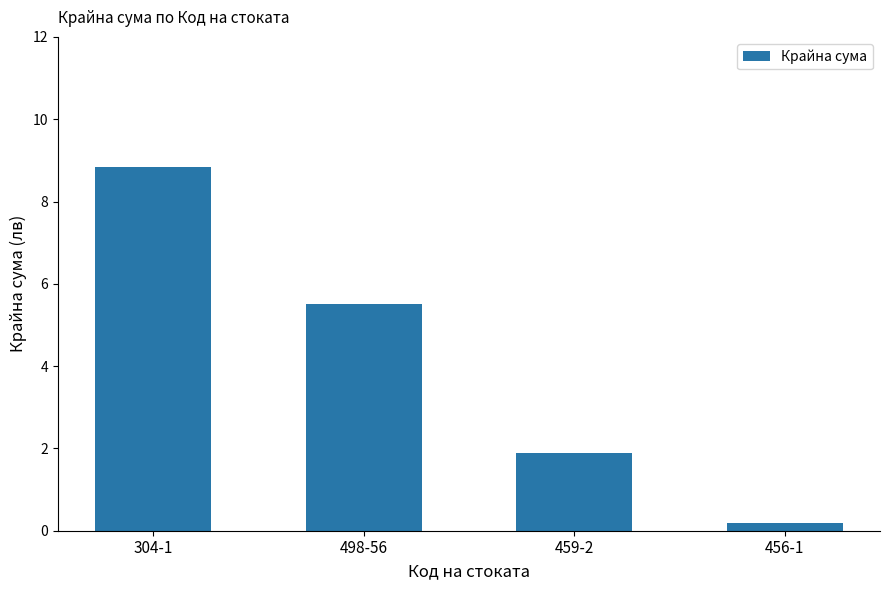

The chart shows a value of 0.2 at 456-1. True or false?

True